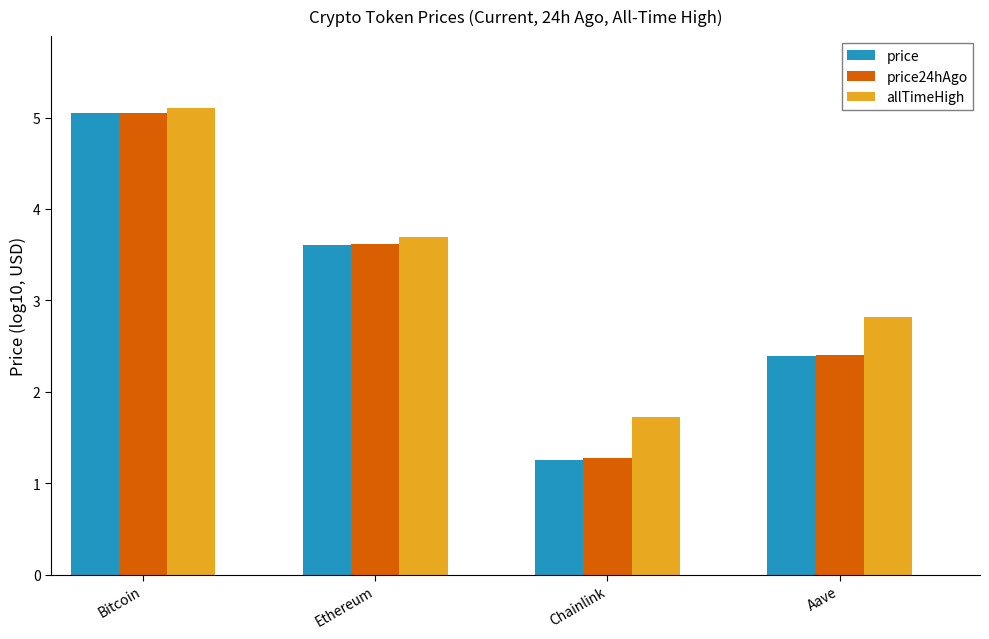

How many values in the price24hAgo series are below 3?

2